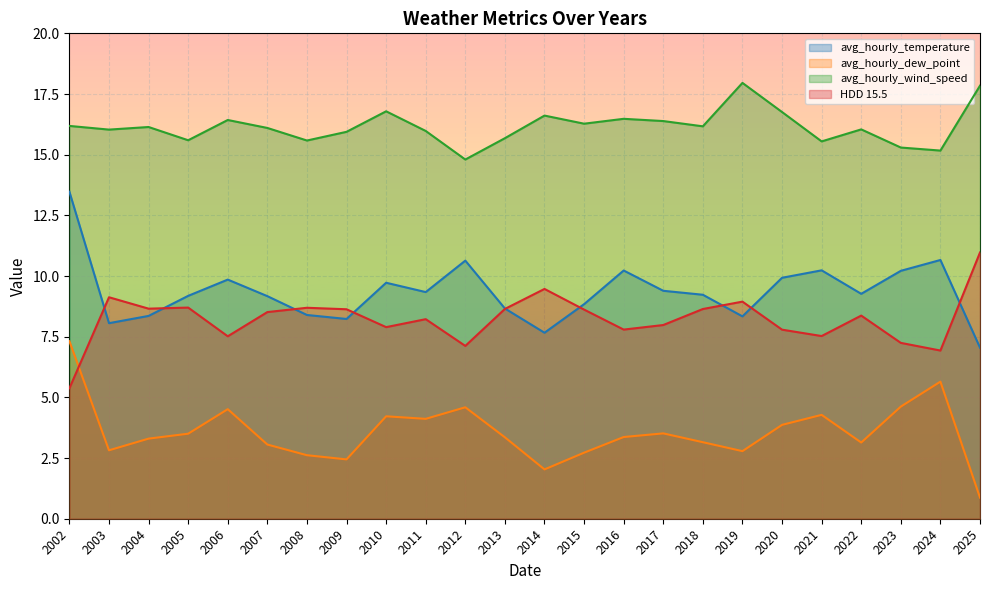

What is the greatest value displayed?

18.0